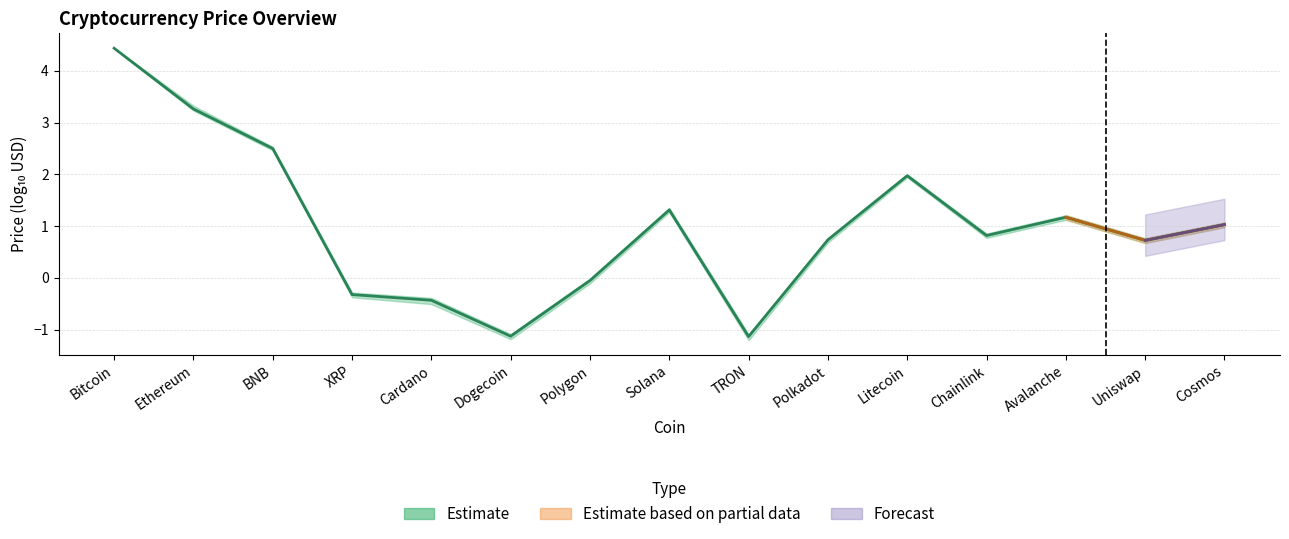

What is the label of the 15th point from the right?

Bitcoin